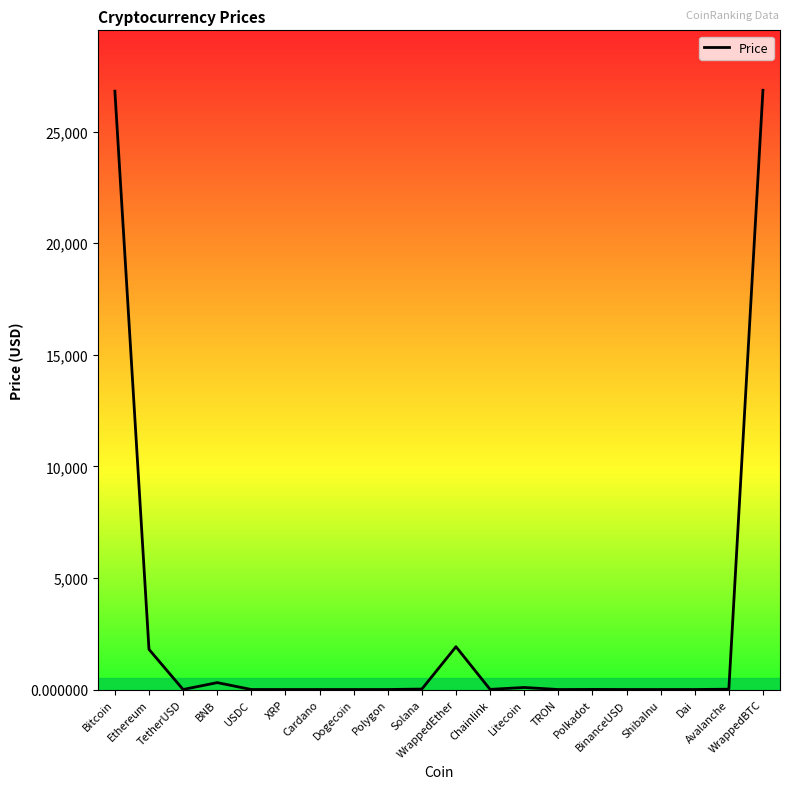

What is the greatest value displayed?

26849.9